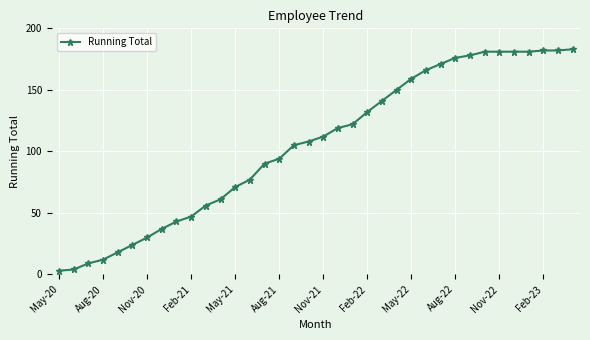

What is the average value?

105